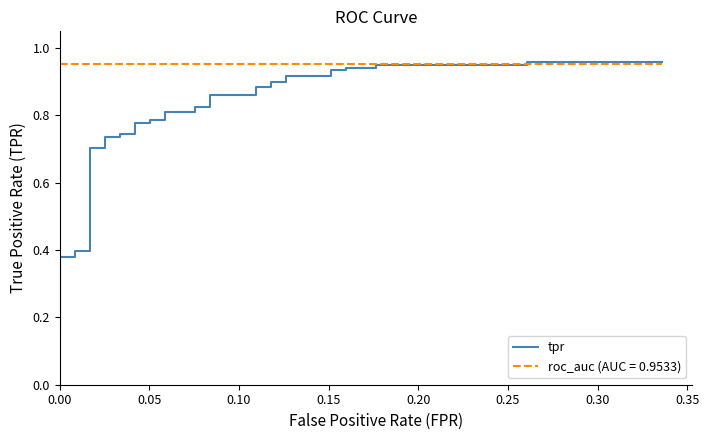

How many lines are shown in the chart?

1